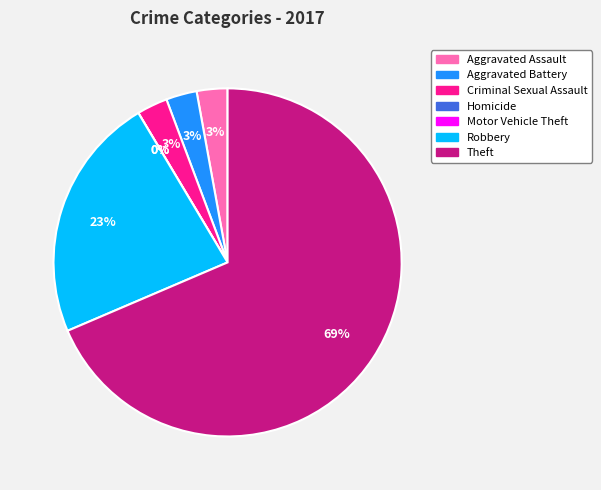

What is the smallest slice in the pie chart?

Homicide